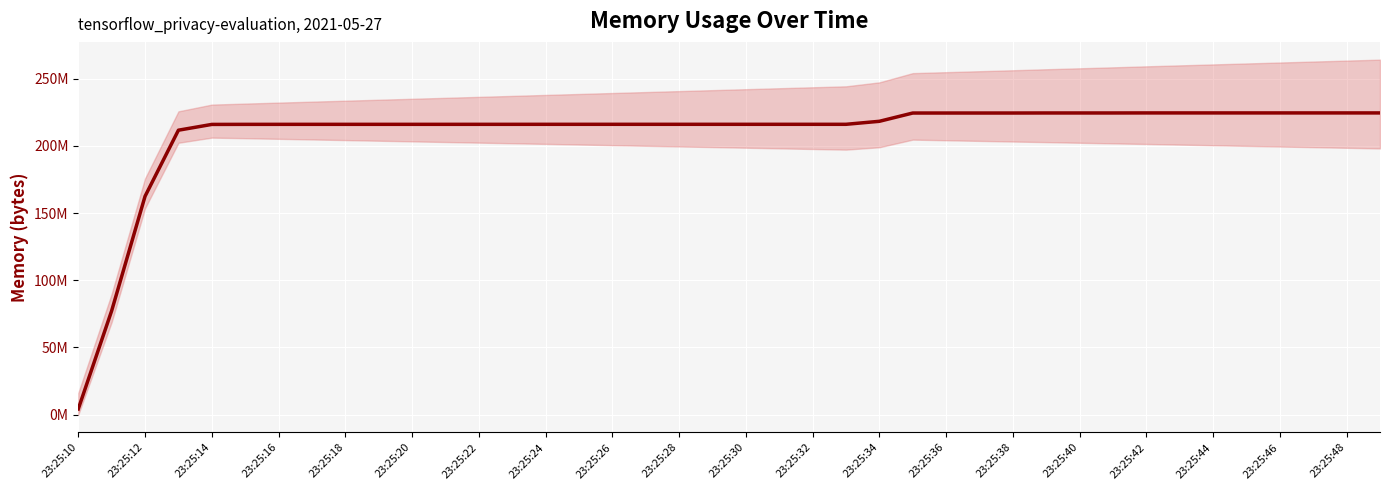

What is the sum of the values at 23:25:14 and 23:25:40?

440303616